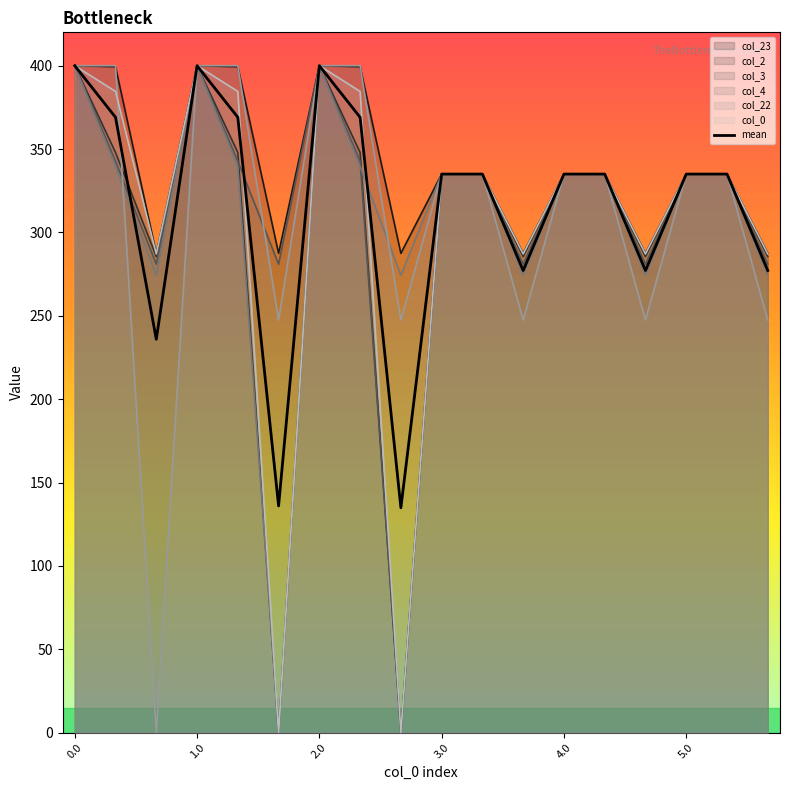

What is the average value?

314.2